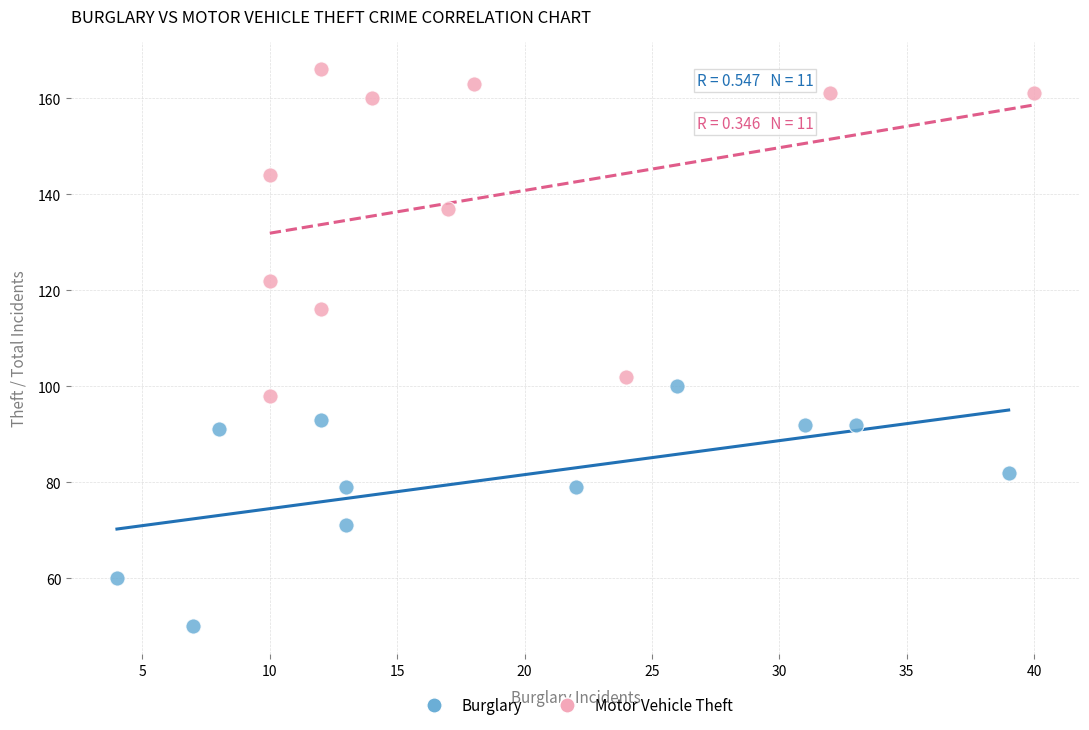

Which series reaches the maximum Y coordinate?

Motor Vehicle Theft